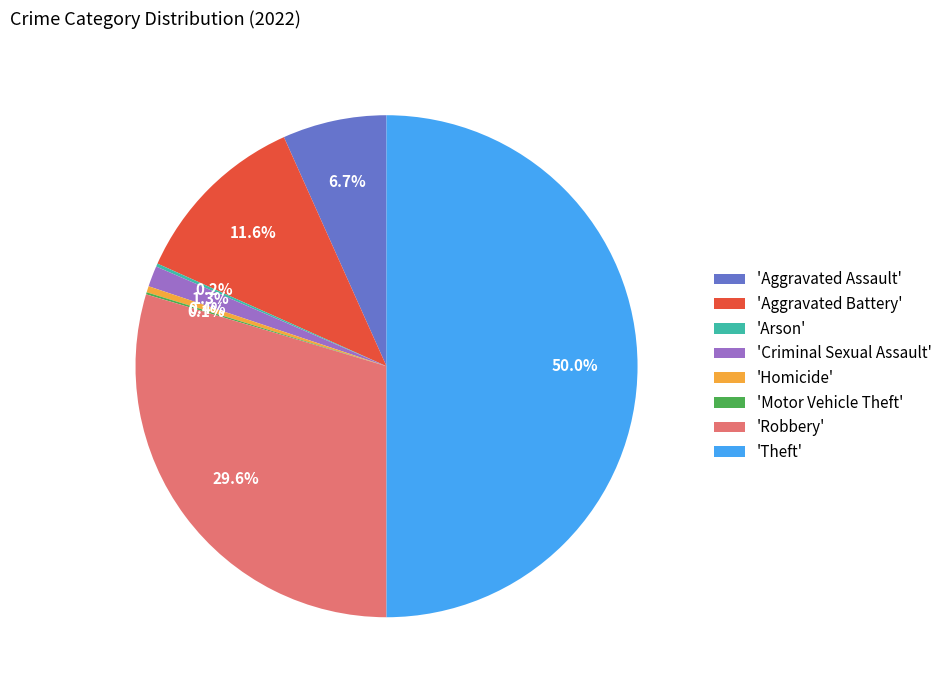

Does 'Aggravated Assault' represent more than half of the total?

No